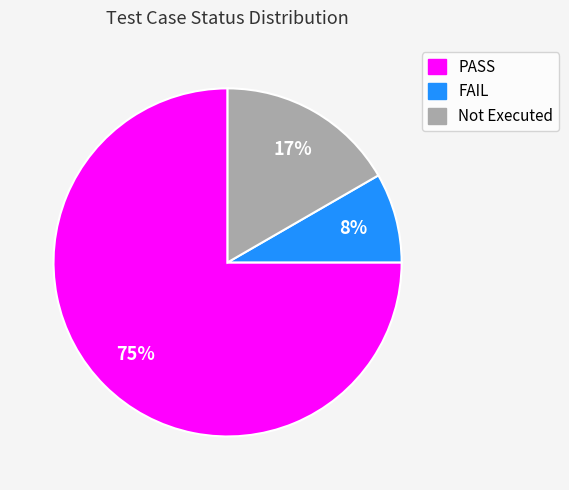

To the nearest percent, what is the difference between the largest and smallest slice percentages?

67%